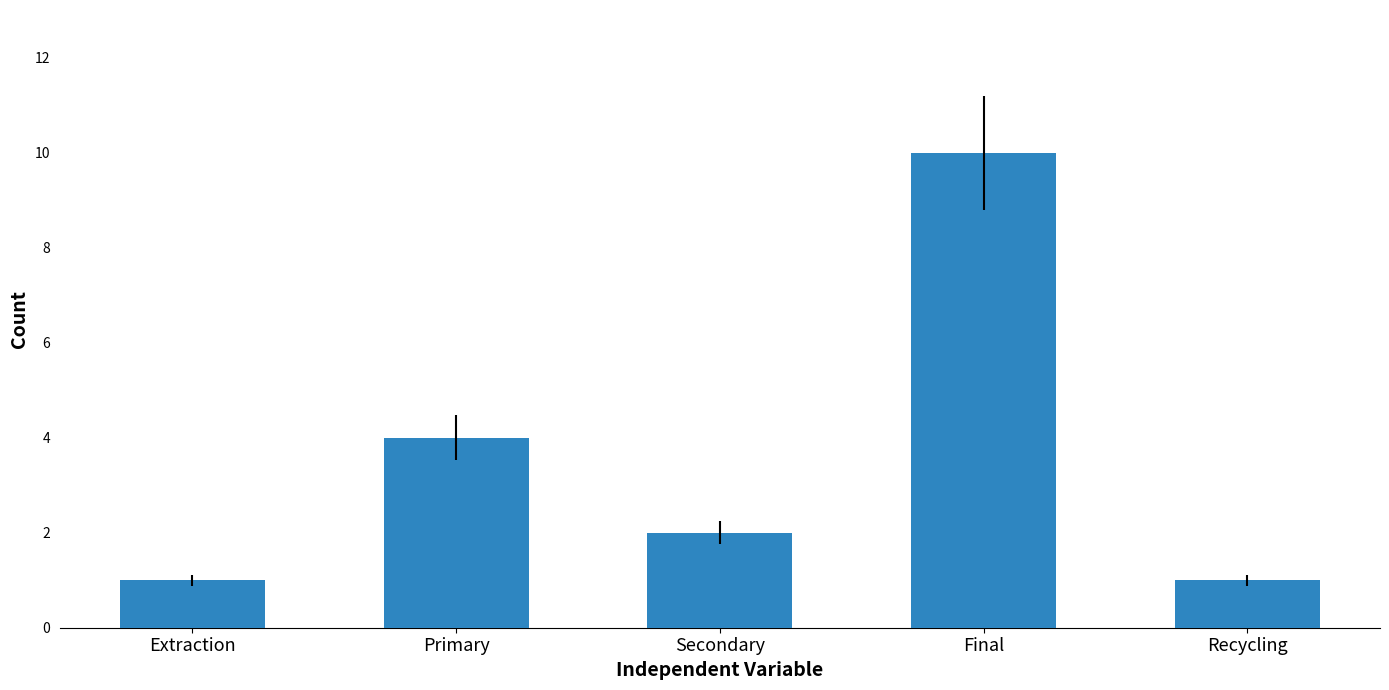

The value at Recycling is 1. True or false?

True